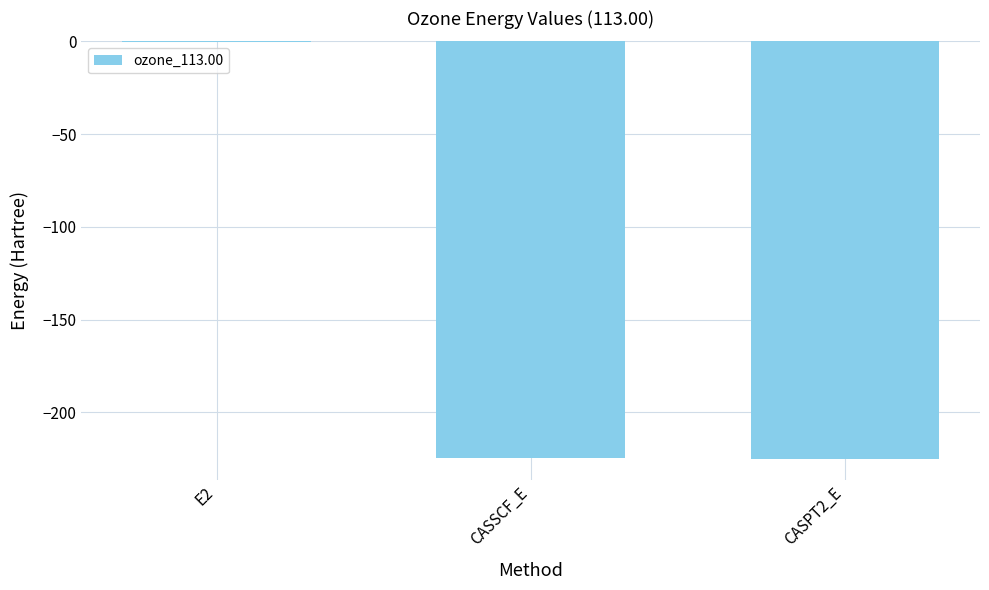

True or false: the data shows -150.3 at CASPT2_E.

False